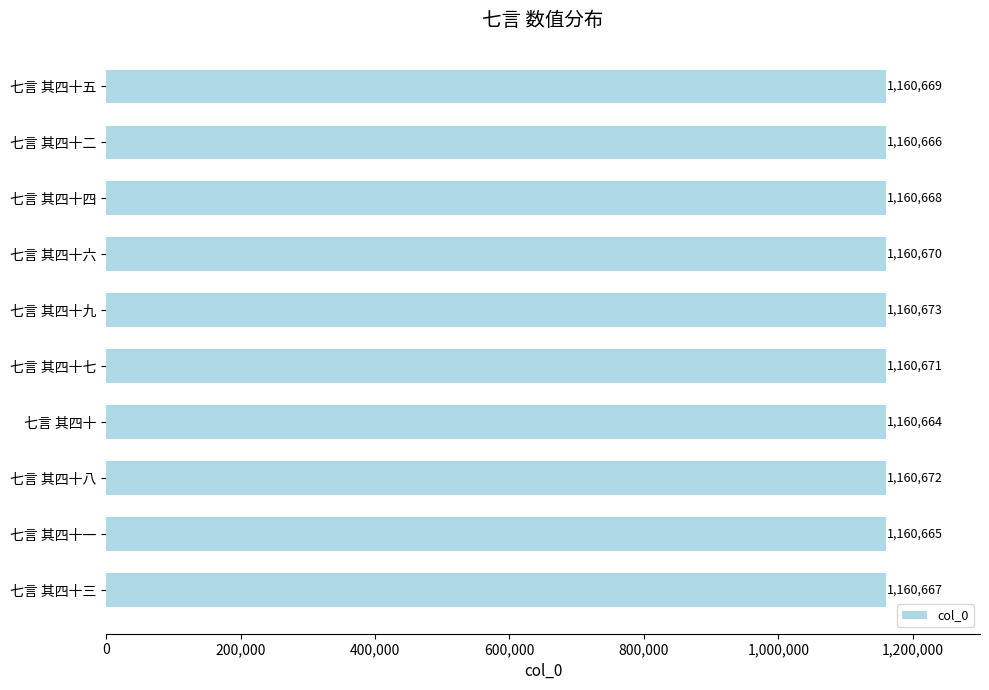

At which label is the value closest to 1160668?

七言 其四十四